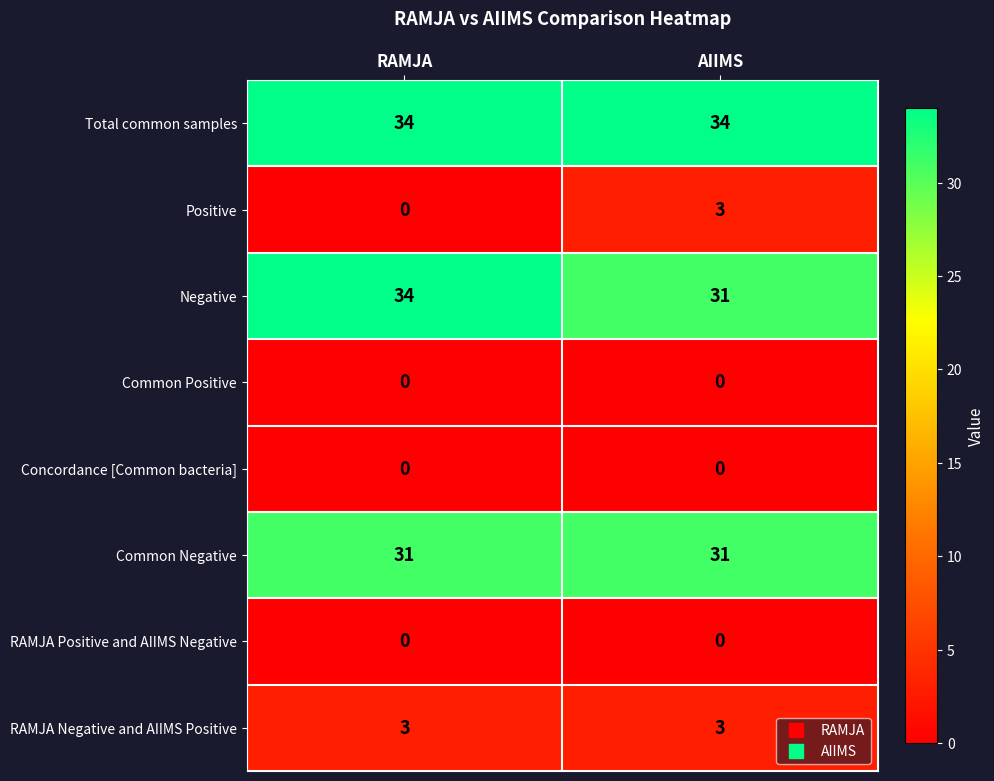

What is the total value across all series at AIIMS?

102